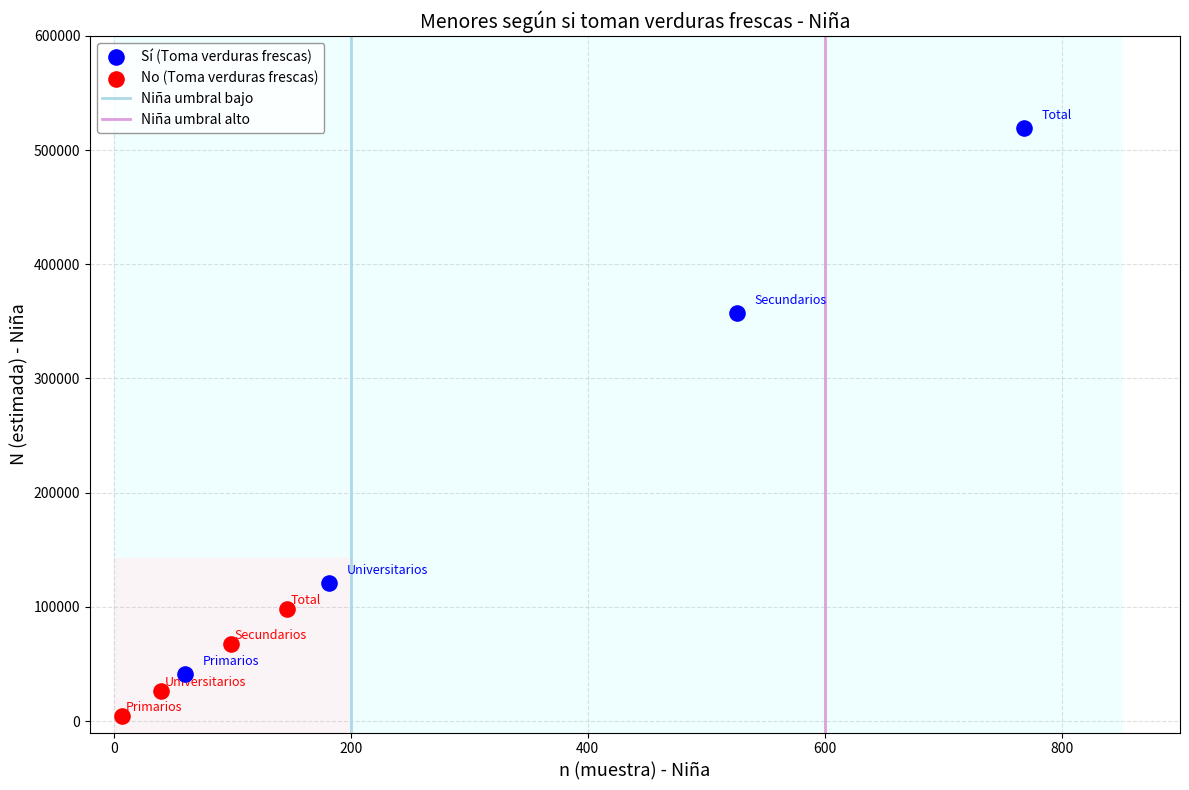

Which series reaches the minimum Y coordinate?

No (Toma verduras frescas)